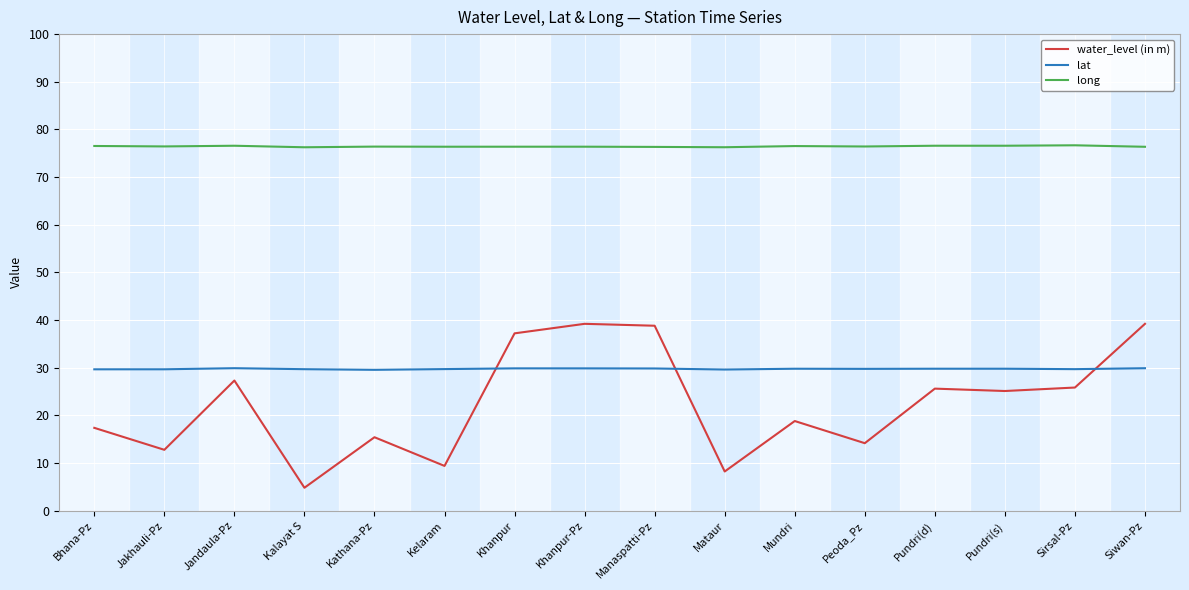

True or false: water_level (in m) and lat intersect in this chart.

True